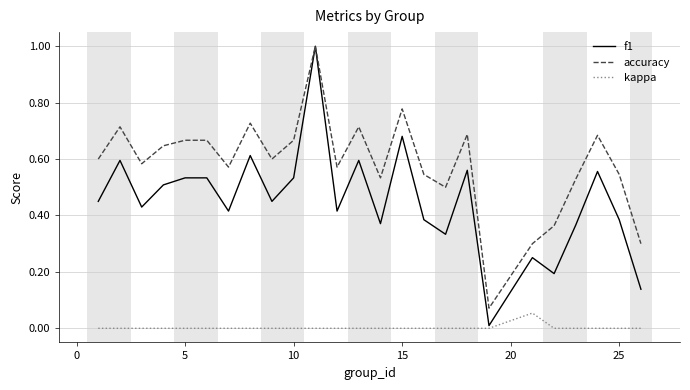

What is the maximum value shown in the chart?

1.0